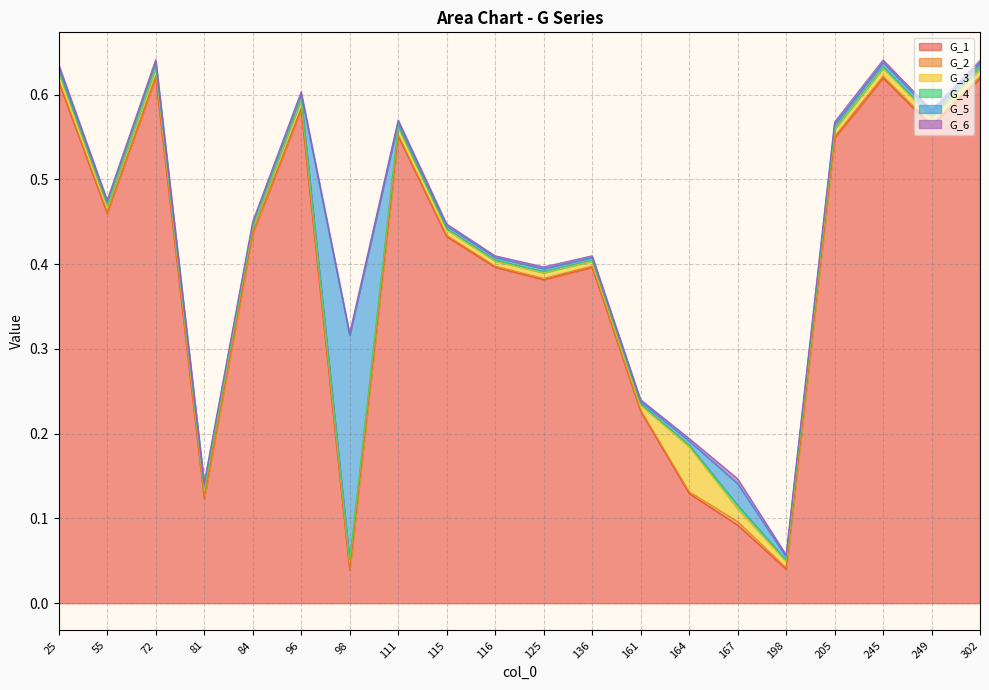

Reading left to right, what are all the values shown in this chart?

G_1: 25=0.6	55=0.5	72=0.6	81=0.1	84=0.4	96=0.6	98=0.0	111=0.6	115=0.4	116=0.4	125=0.4	136=0.4	161=0.2	164=0.1	167=0.1	198=0.0	205=0.5	245=0.6	249=0.6	302=0.6
G_2: 25=0.0	55=0.0	72=0.0	81=0.0	84=0.0	96=0.0	98=0.0	111=0.0	115=0.0	116=0.0	125=0.0	136=0.0	161=0.0	164=0.0	167=0.0	198=0.0	205=0.0	245=0.0	249=0.0	302=0.0
G_3: 25=0.0	55=0.0	72=0.0	81=0.0	84=0.0	96=0.0	98=0.0	111=0.0	115=0.0	116=0.0	125=0.0	136=0.0	161=0.0	164=0.1	167=0.0	198=0.0	205=0.0	245=0.0	249=0.0	302=0.0
G_4: 25=0.0	55=0.0	72=0.0	81=0.0	84=0.0	96=0.0	98=0.0	111=0.0	115=0.0	116=0.0	125=0.0	136=0.0	161=0.0	164=0.0	167=0.0	198=0.0	205=0.0	245=0.0	249=0.0	302=0.0
G_5: 25=0.0	55=0.0	72=0.0	81=0.0	84=0.0	96=0.0	98=0.3	111=0.0	115=0.0	116=0.0	125=0.0	136=0.0	161=0.0	164=0.0	167=0.0	198=0.0	205=0.0	245=0.0	249=0.0	302=0.0
G_6: 25=0.0	55=0.0	72=0.0	81=0.0	84=0.0	96=0.0	98=0.0	111=0.0	115=0.0	116=0.0	125=0.0	136=0.0	161=0.0	164=0.0	167=0.0	198=0.0	205=0.0	245=0.0	249=0.0	302=0.0